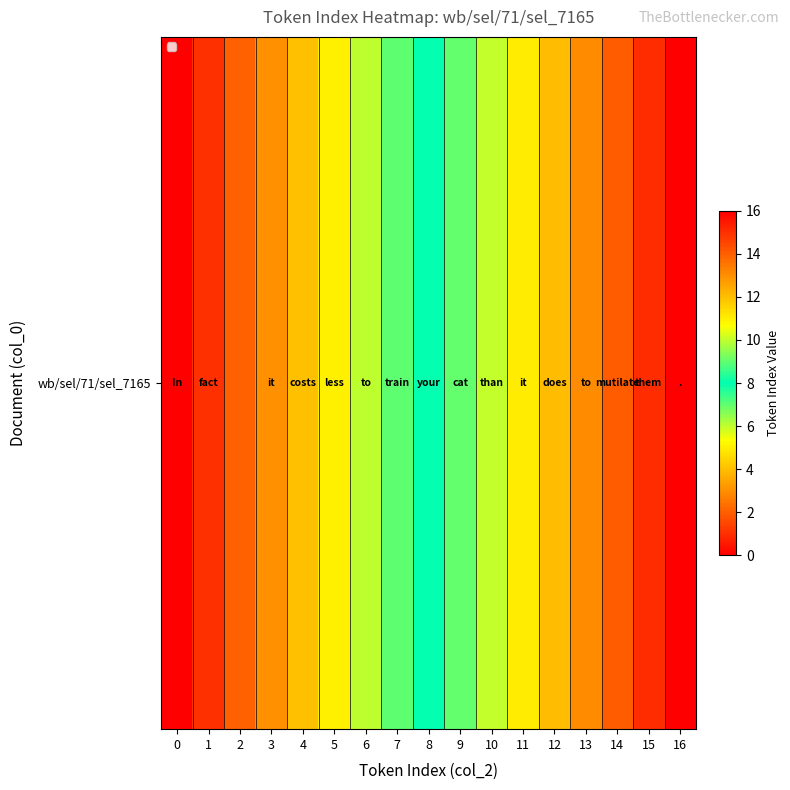

Count the number of categories in the chart.

17